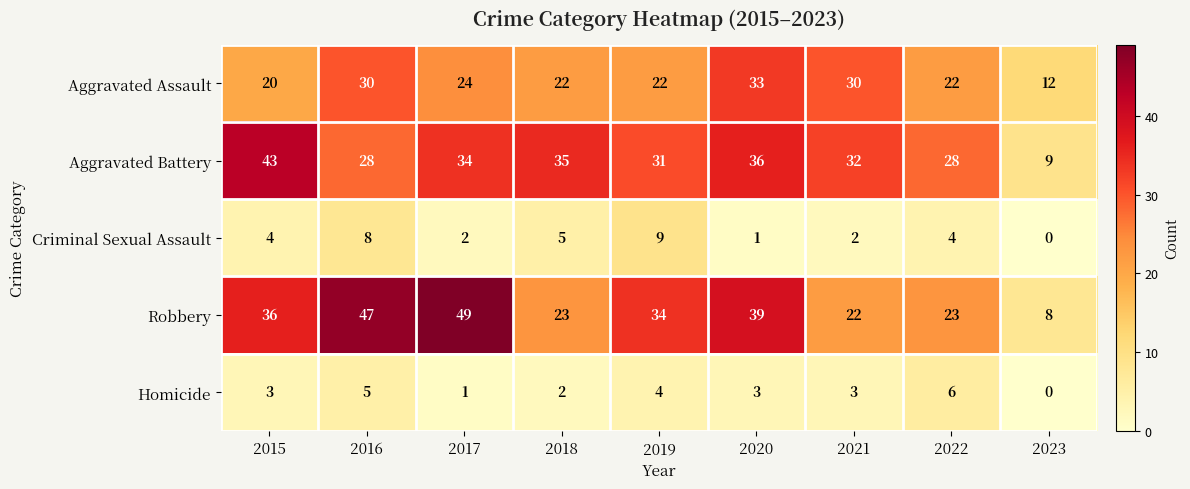

List the series in order of their peak value, highest first.

Robbery, Aggravated Battery, Aggravated Assault, Criminal Sexual Assault, Homicide